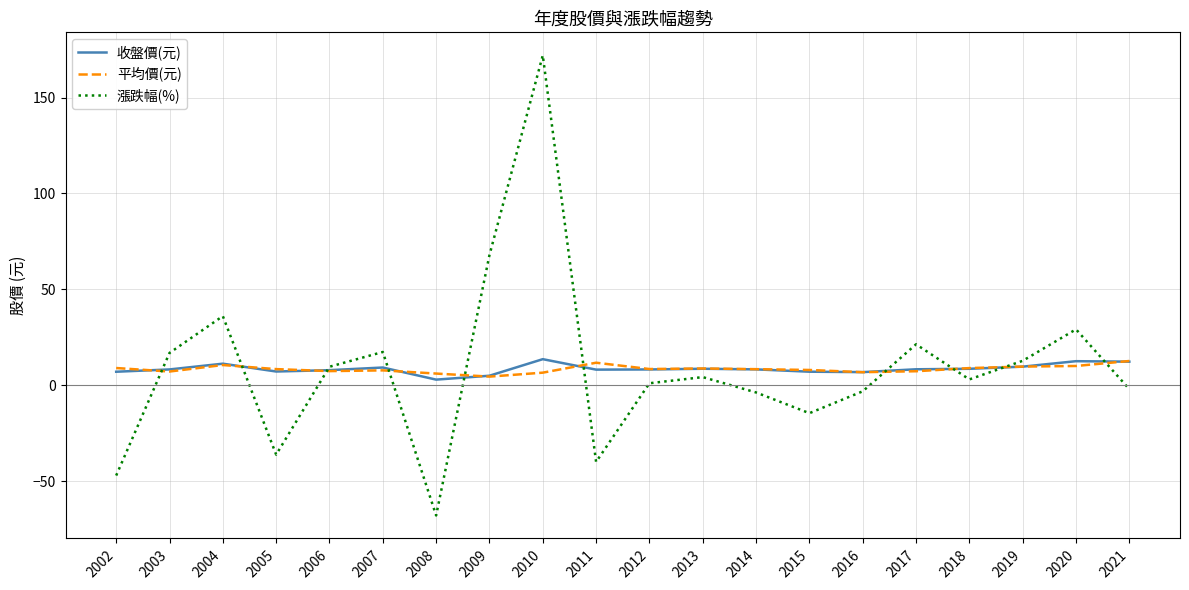

The 漲跌幅(%) series shows 29.2 at 2020. True or false?

True